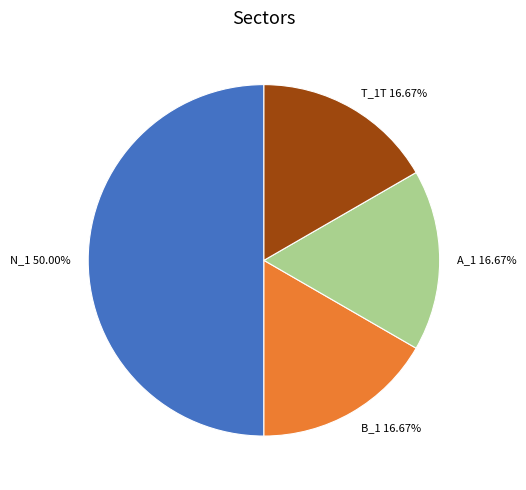

Does T_1T represent more than half of the total?

No